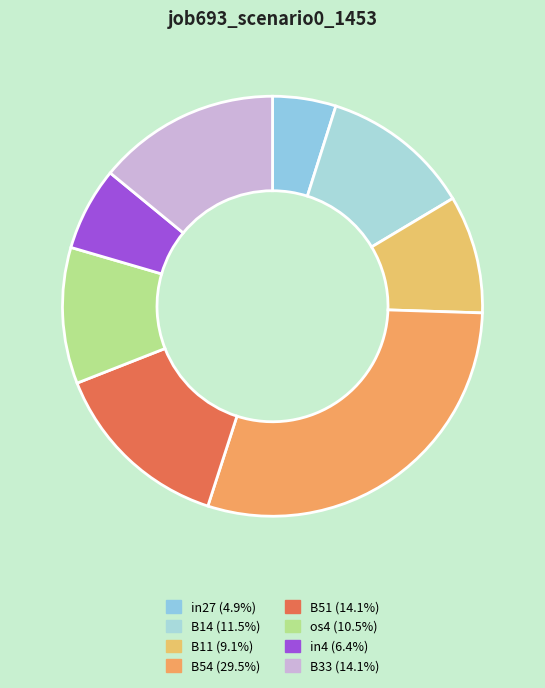

To the nearest percent, what percentage of the pie is in4?

6%